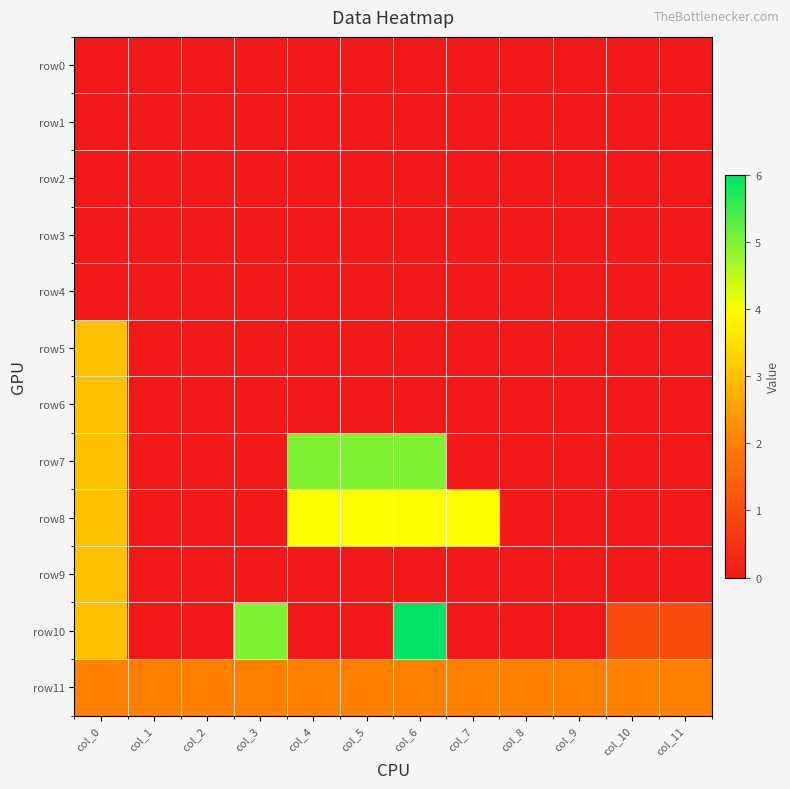

What is the spread (max minus min) of values at col_0?

3